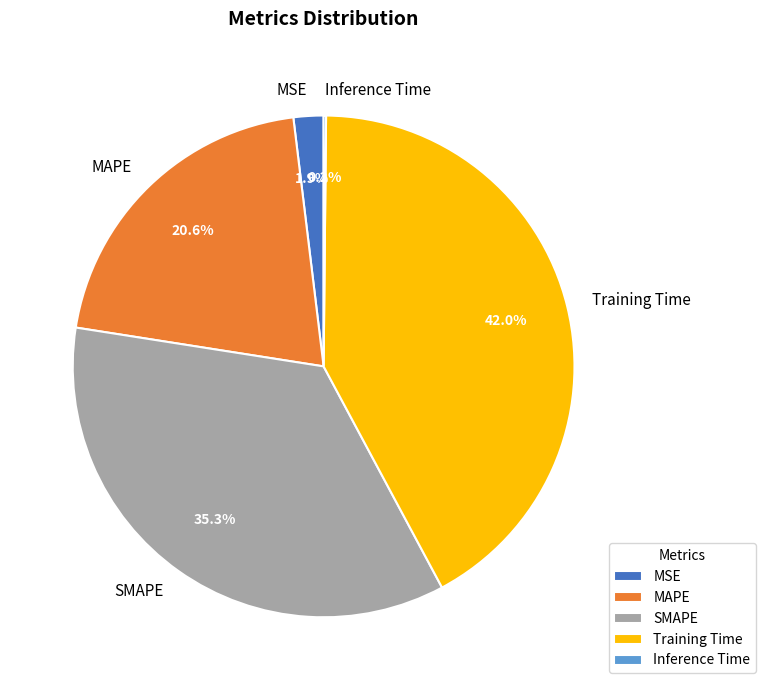

Which slice is the largest?

Training Time